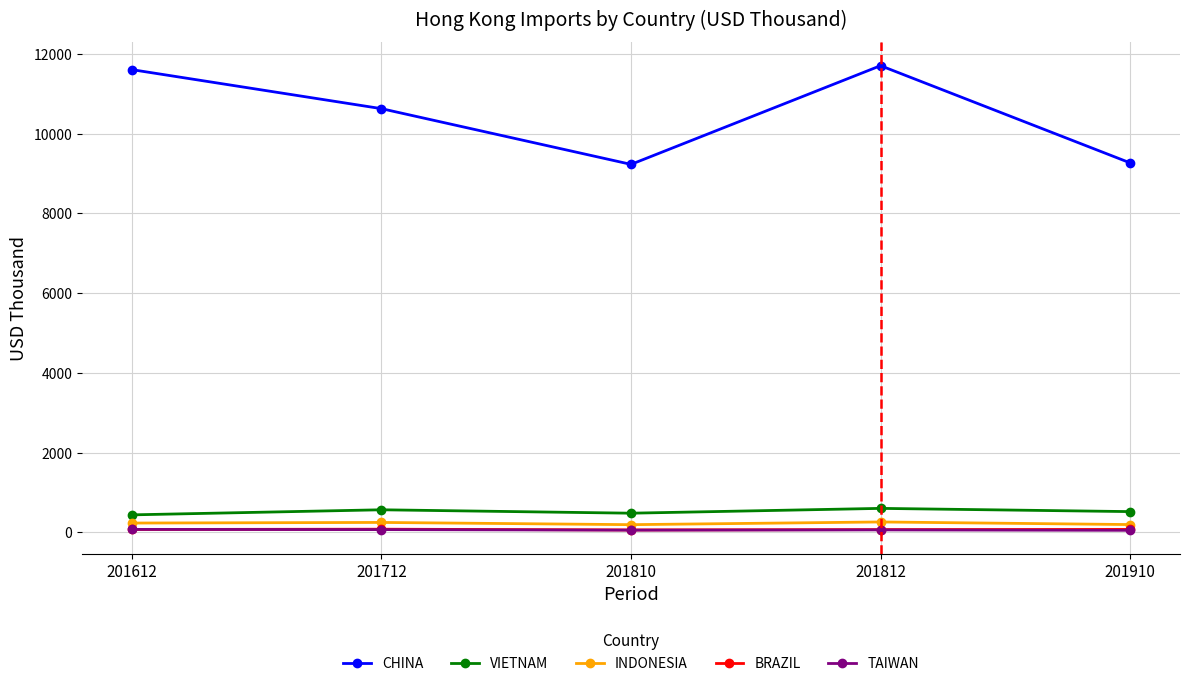

Does the chart display data point markers on the line(s)?

Yes